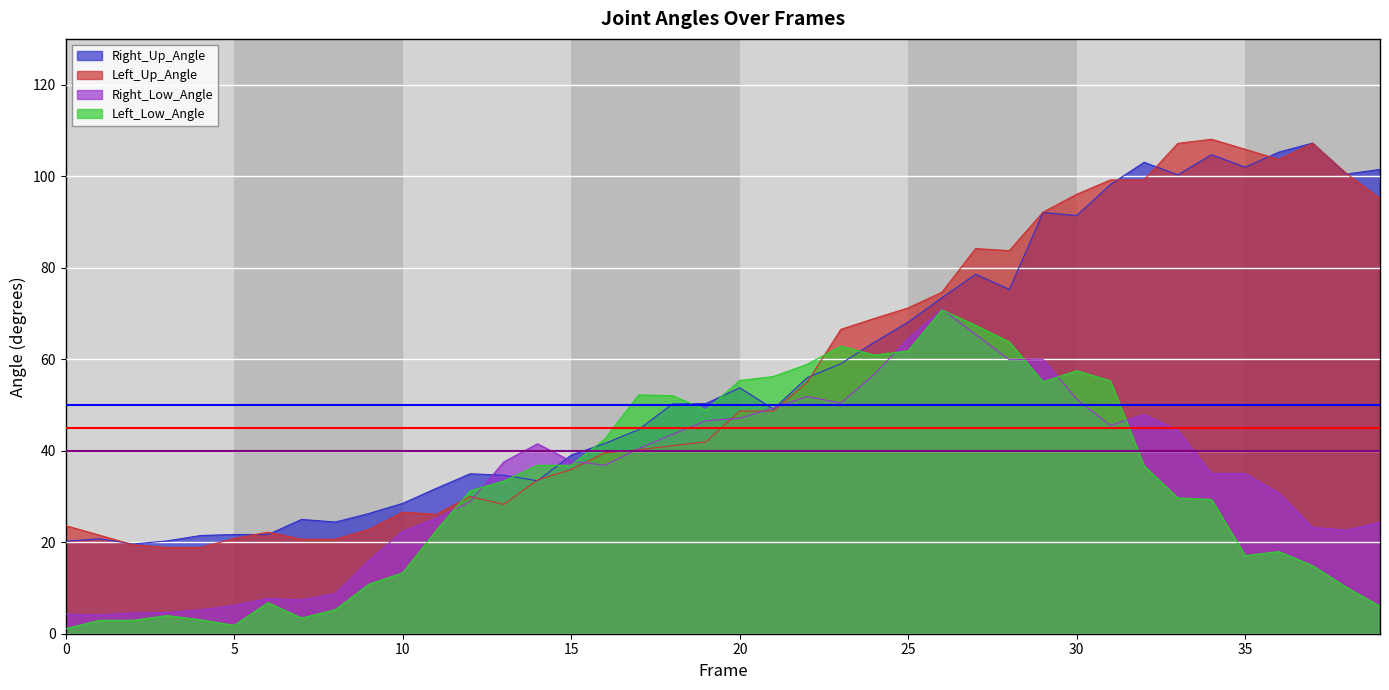

Count the number of data series in this chart.

4